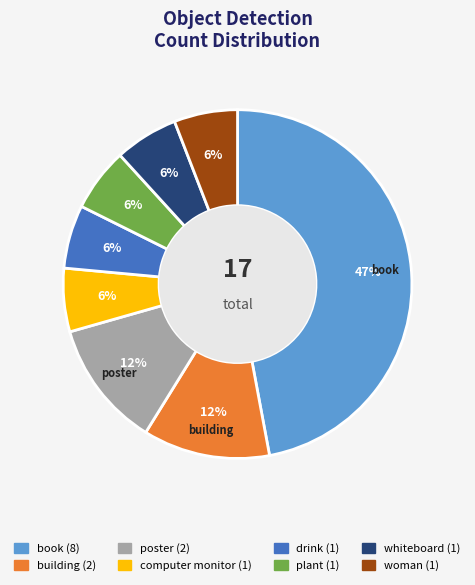

Do woman and computer monitor together represent more than half of the pie?

No